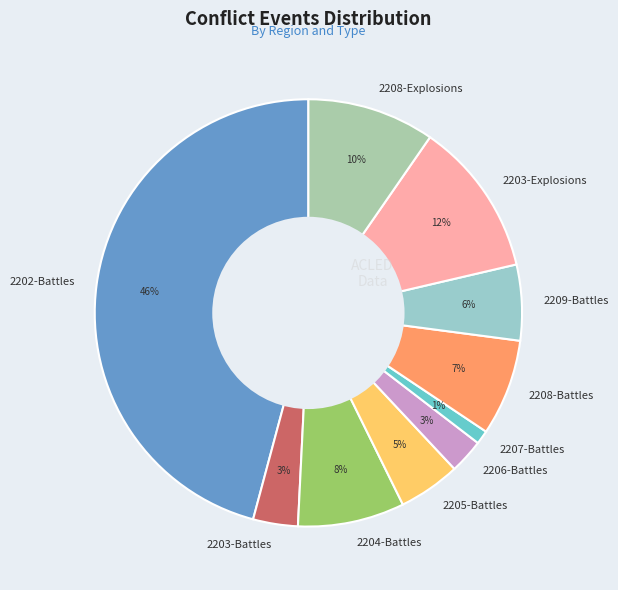

Which has a higher value, 2209-Battles or 2207-Battles?

2209-Battles